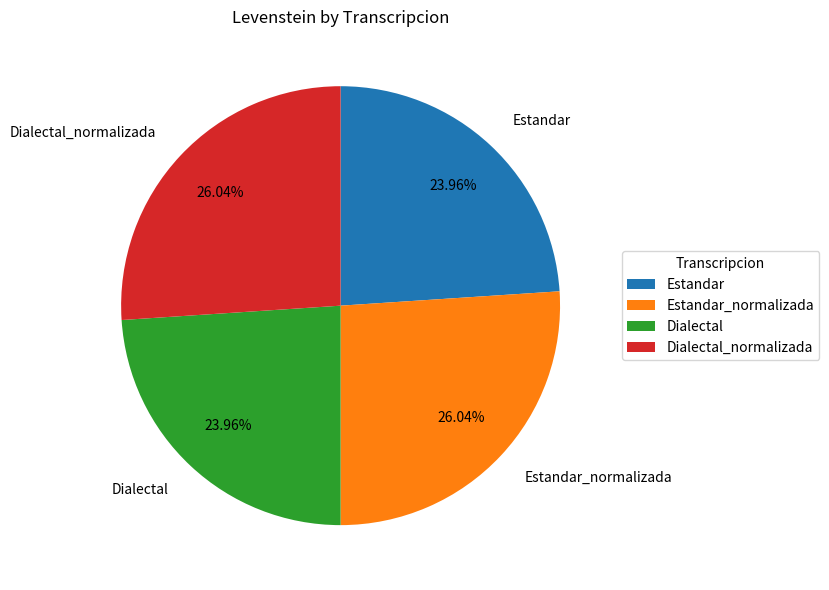

Combined, what portion of the pie is Dialectal and Dialectal_normalizada?

50.0%